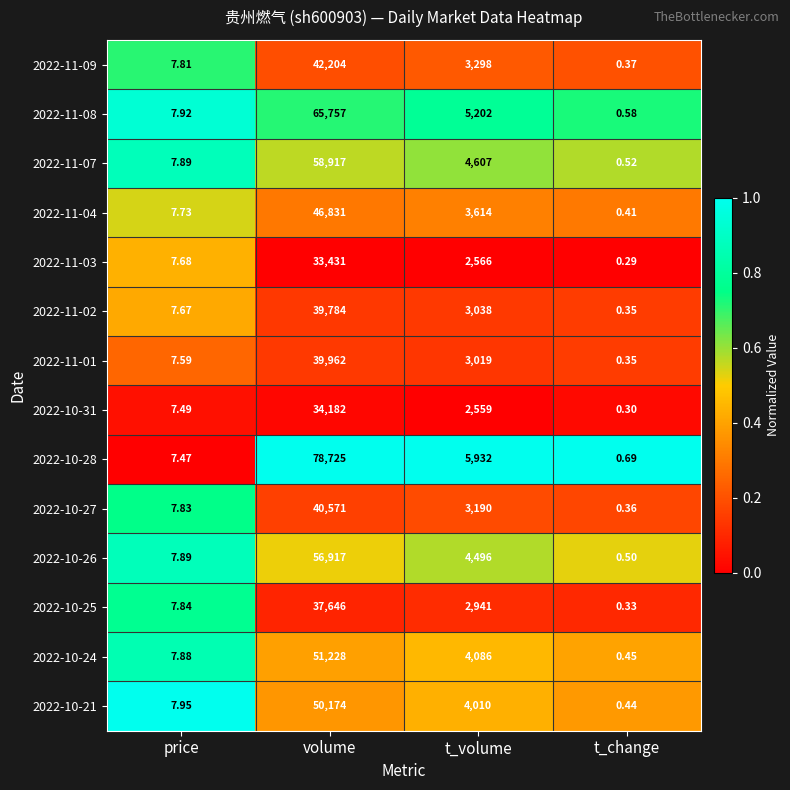

At which category does the chart reach its minimum across all series?

t_change